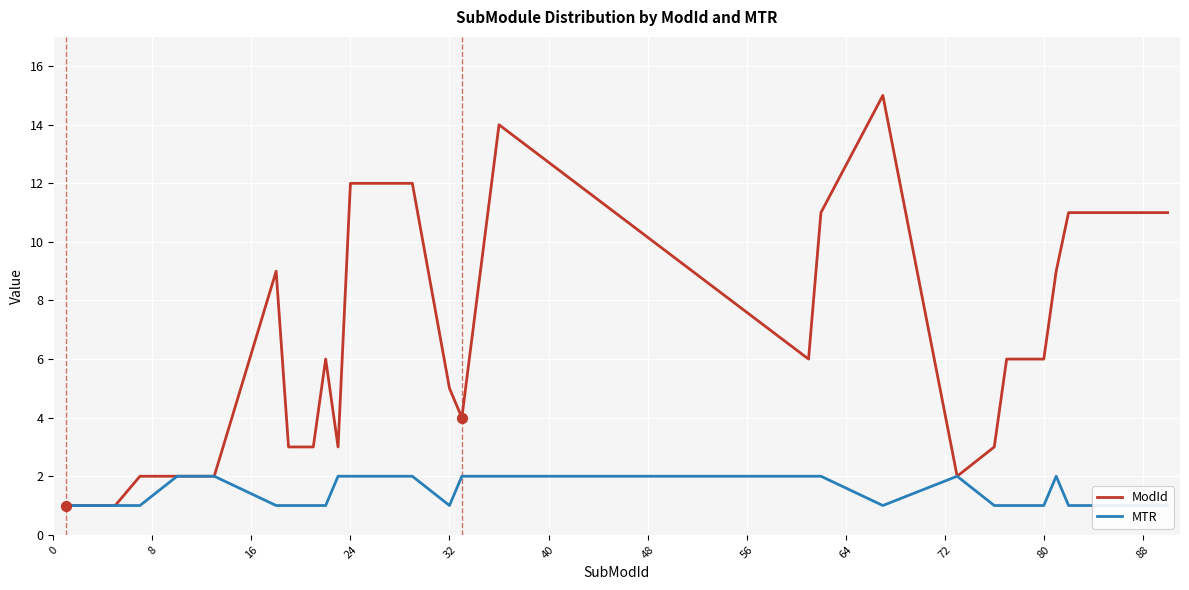

What is the total value across all series at 72?

4